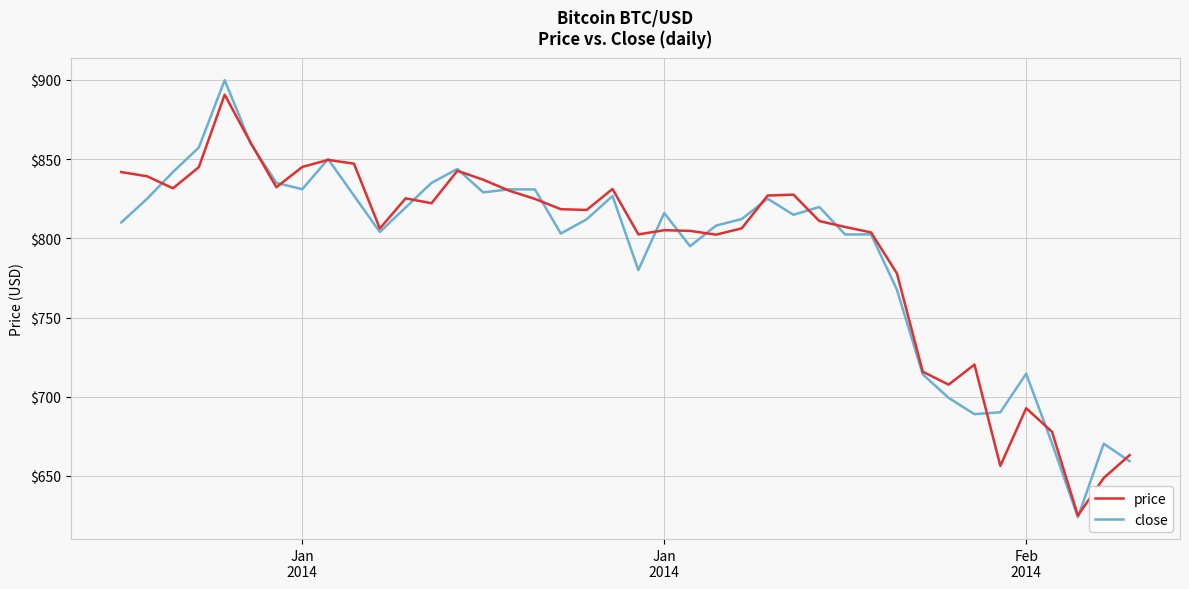

Which series has the largest range (max minus min)?

close